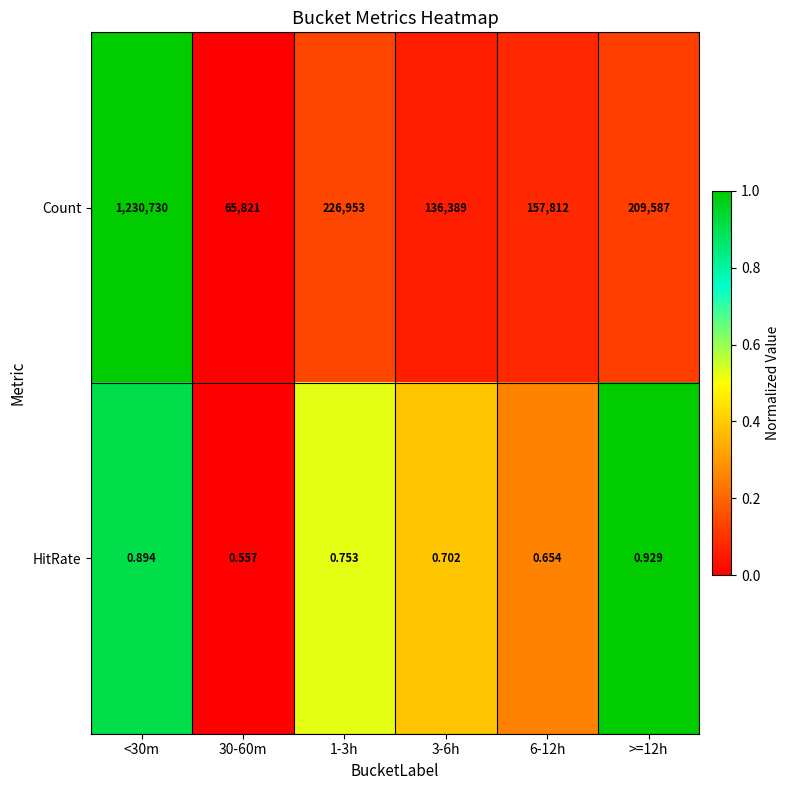

Is the value of Count at 30-60m greater than the value of HitRate at 6-12h?

Yes